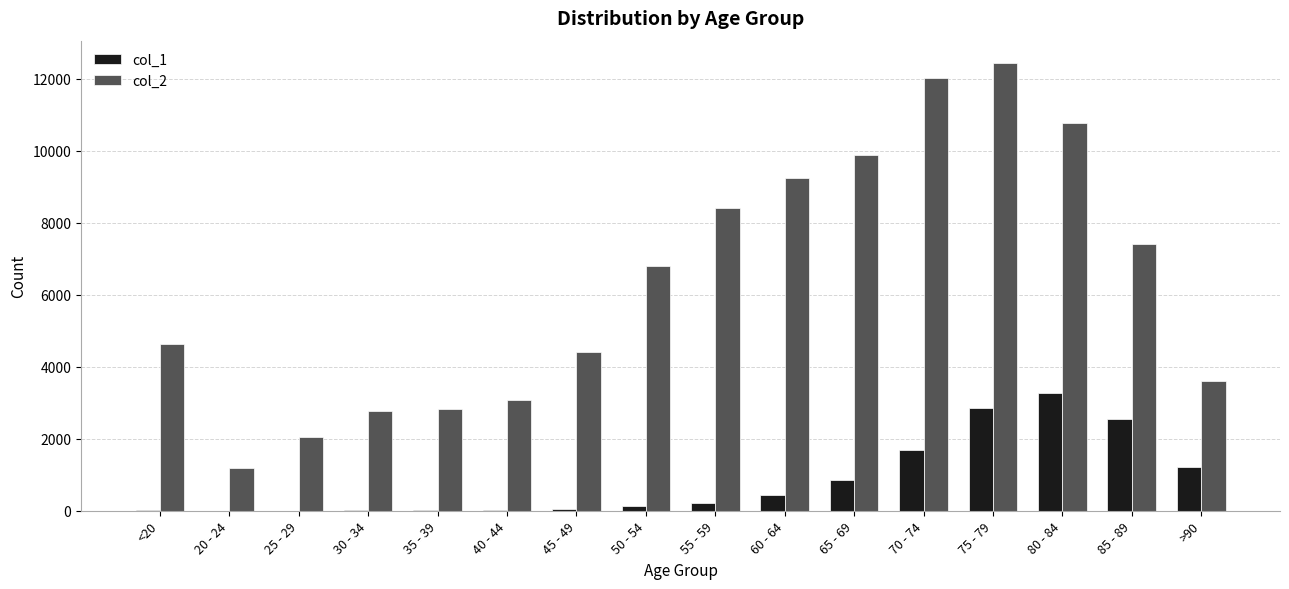

What is the total value across all series at 50 - 54?

6929